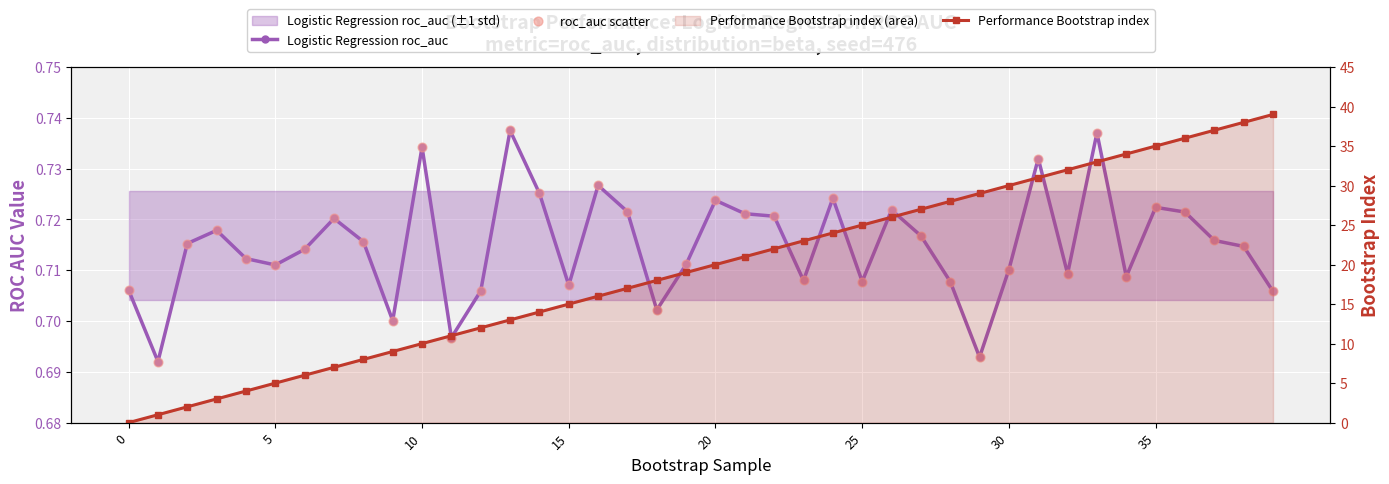

Which series contains the lowest Y value?

Performance Bootstrap index